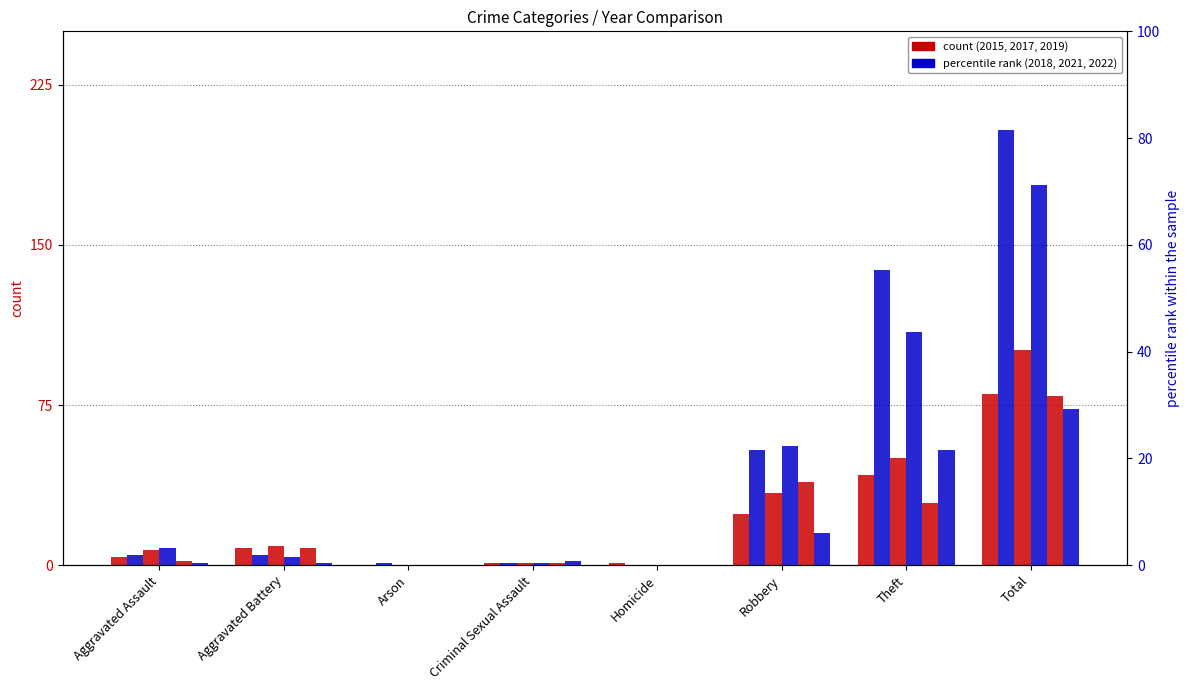

At how many categories does at least one series exceed 186?

1